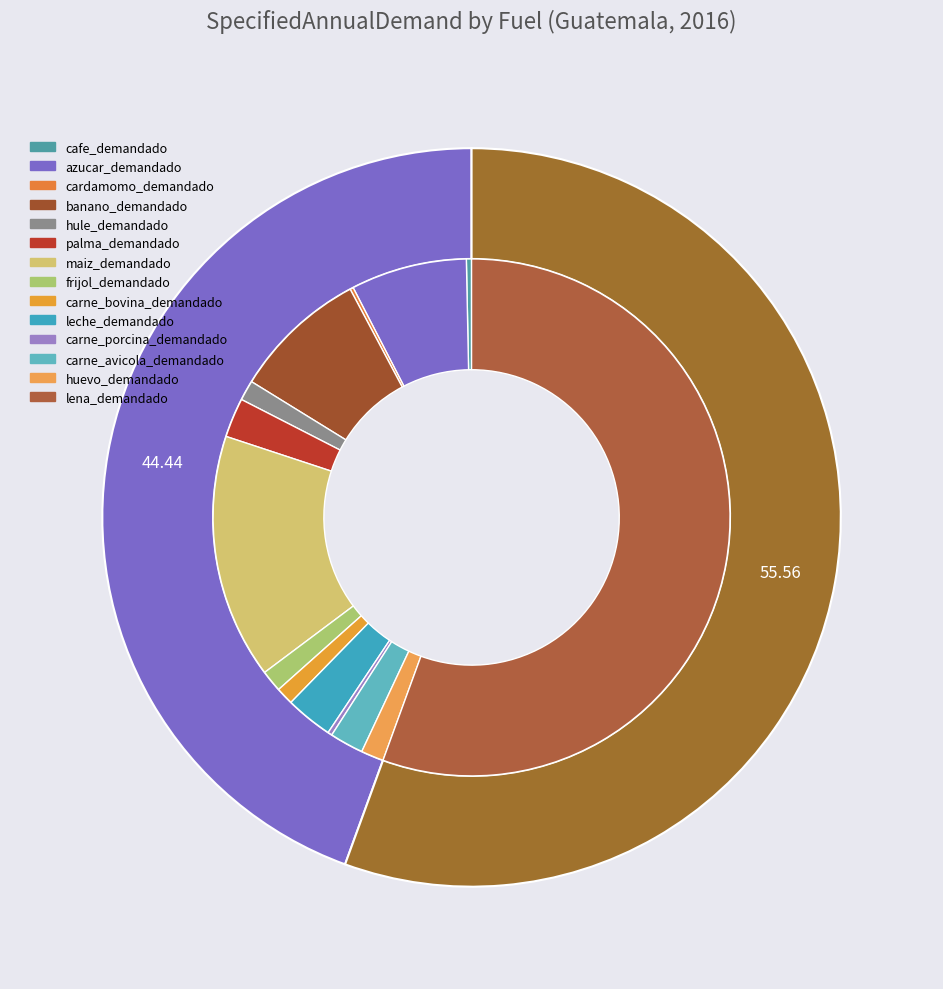

Does lena_demandado represent more than half of the total?

Yes